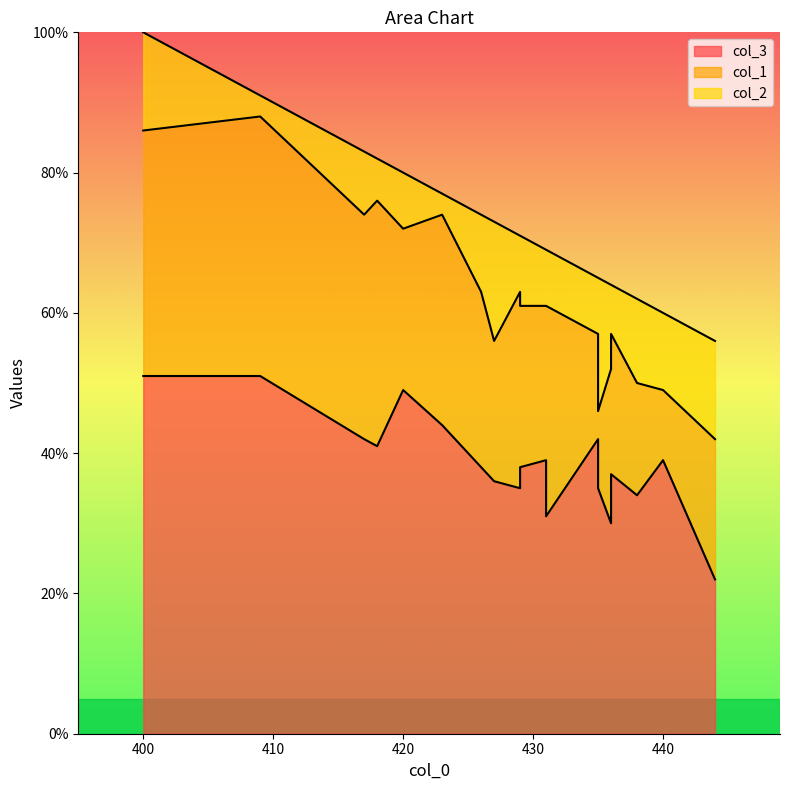

True or false: col_2 has more than 0 interior local peaks.

True